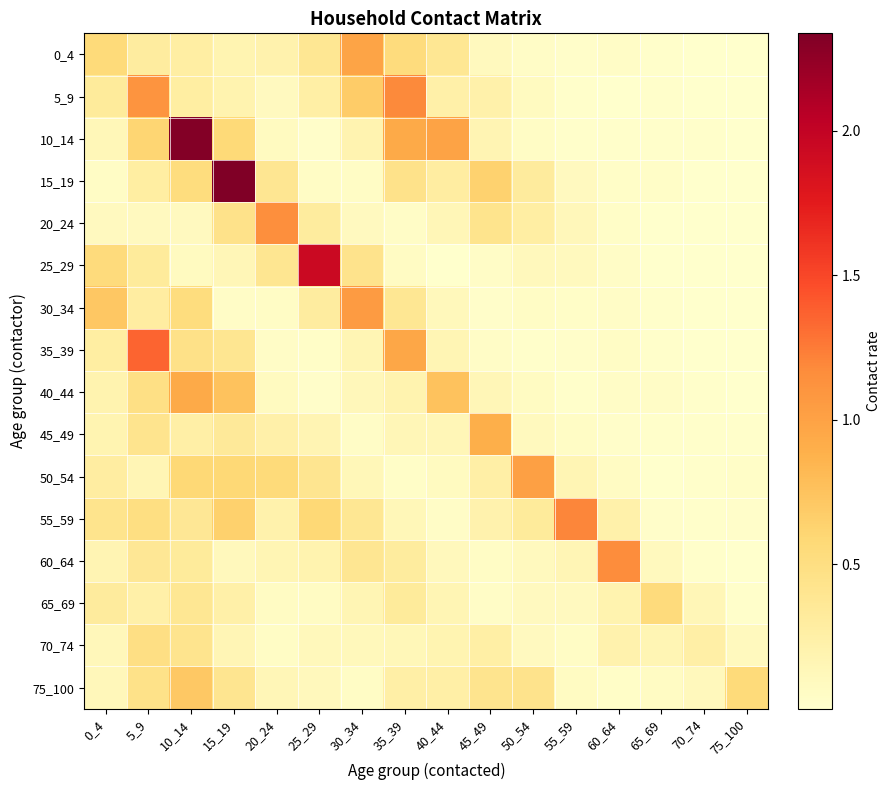

Which series has the largest range (max minus min)?

15_19